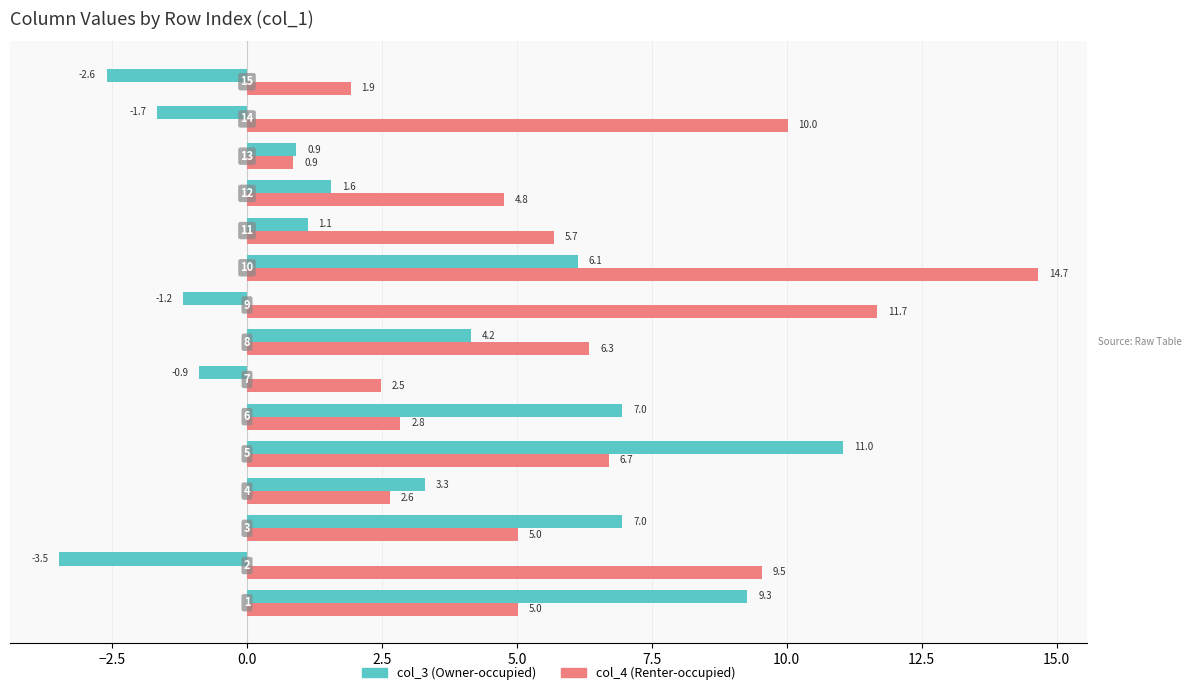

Which series has the largest total across all categories?

col_4 (Renter-occupied)